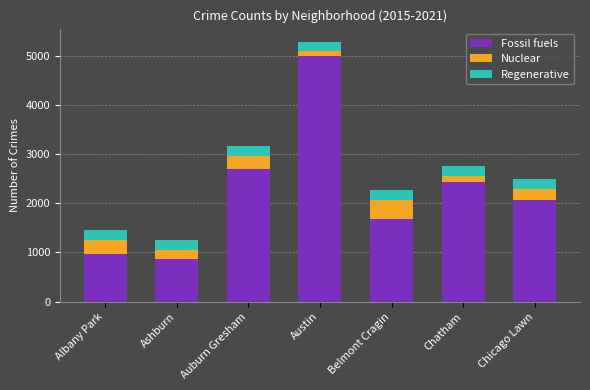

How many bars are there in total?

7